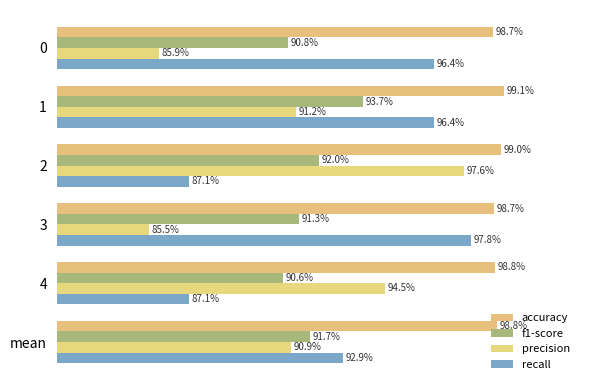

What is the difference between the maximum and minimum values in the recall series?

0.1